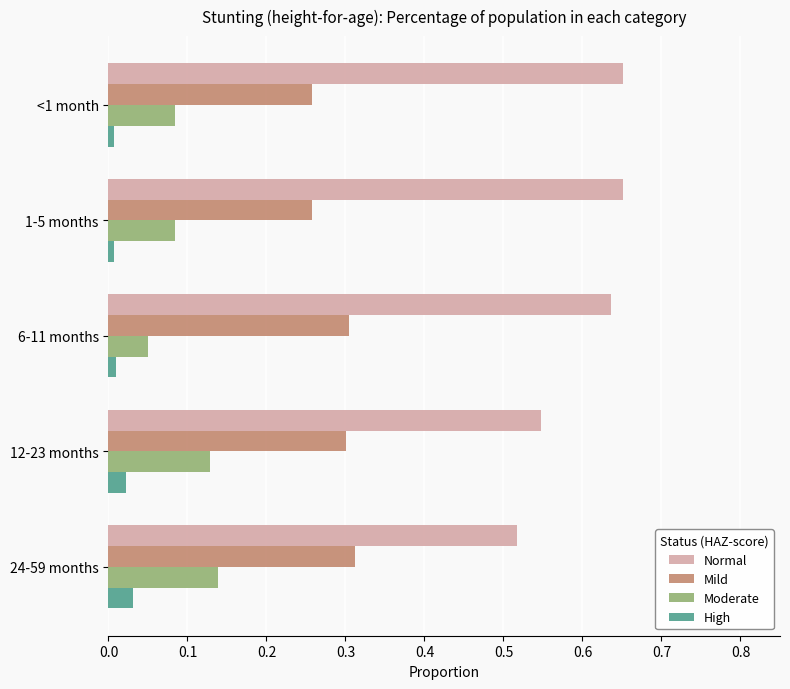

Which series has the largest range (max minus min)?

Normal